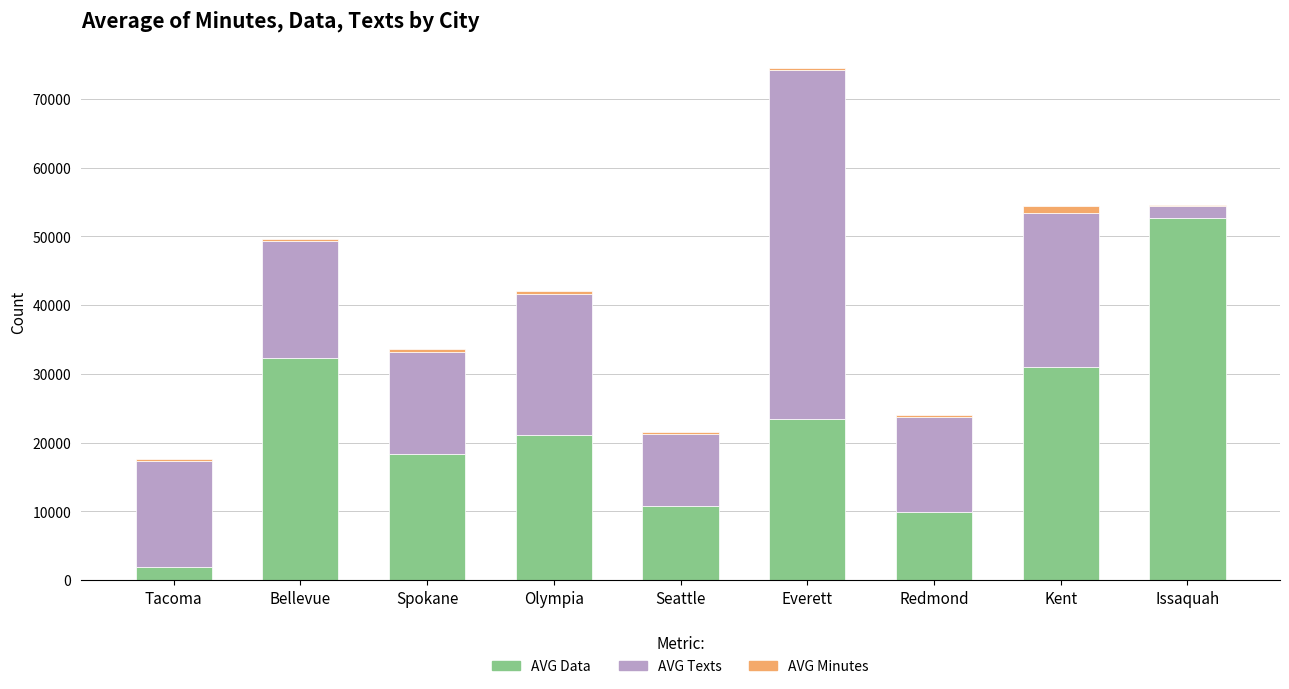

What is the sum of all AVG Data values?

201412